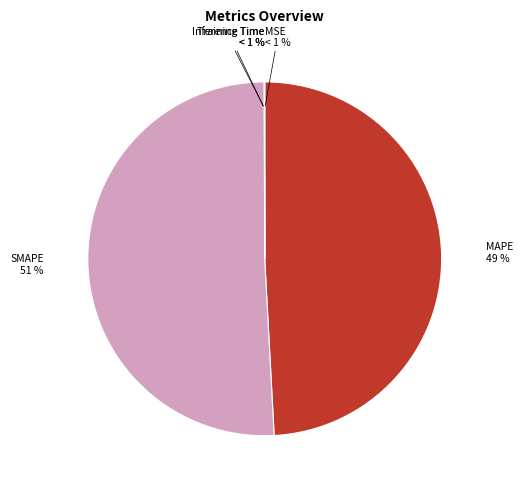

To the nearest percent, what is the difference between the largest and smallest slice percentages?

51%